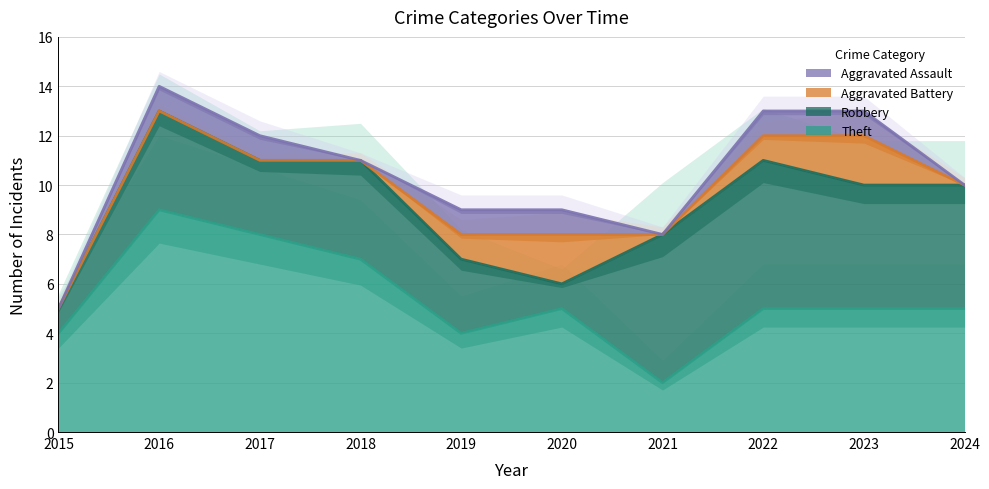

What is the difference between the Aggravated Battery values at 2023 and 2016?

2